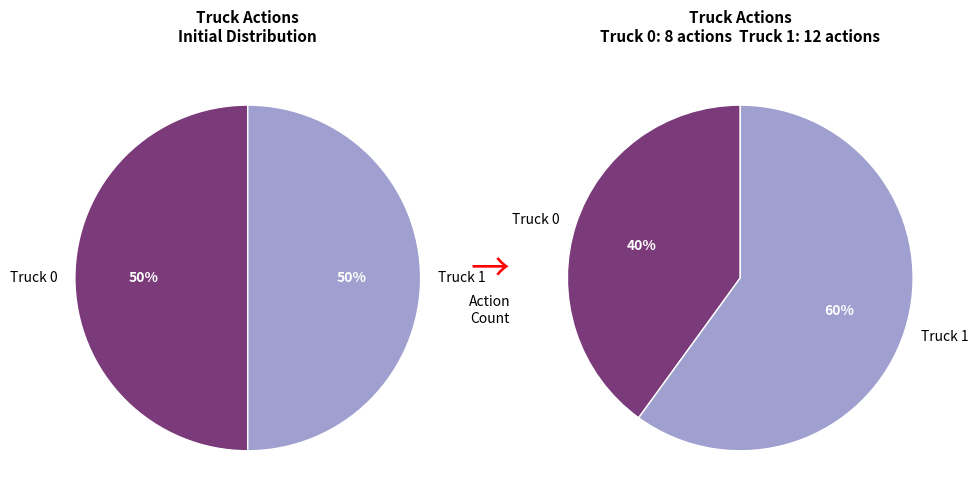

Is the sum of Truck 0 and Truck 1 greater than half?

Yes